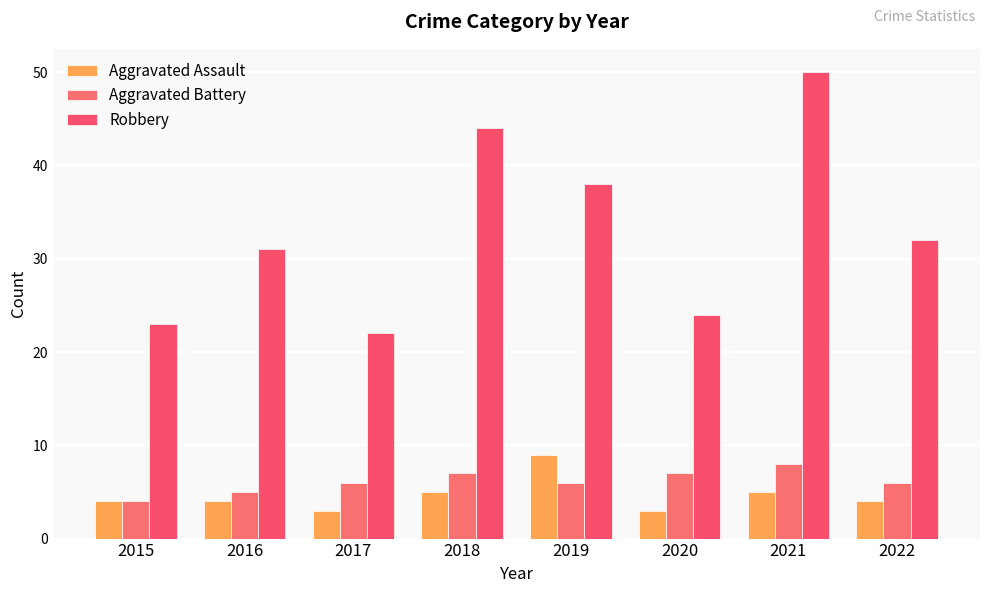

What is the total value across all series at 2018?

56